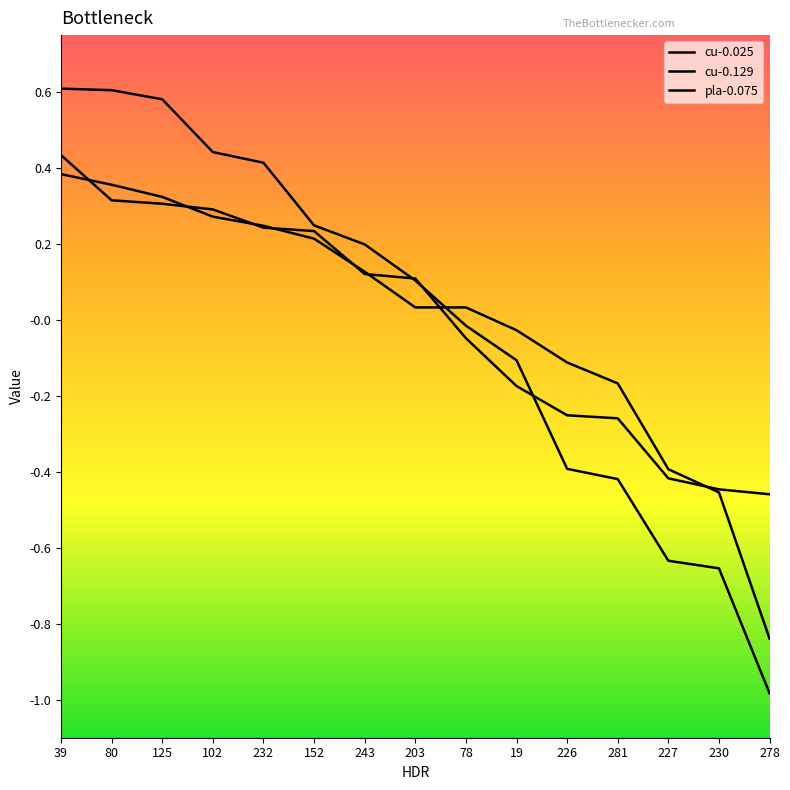

What is the difference between the highest and lowest values at 243?

0.1